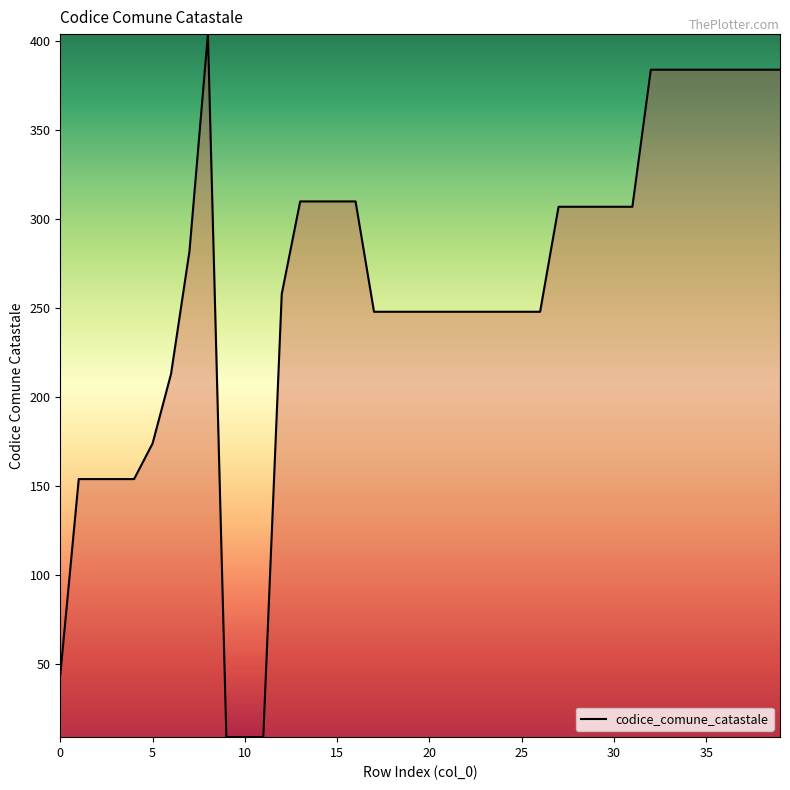

What is the difference between the maximum and minimum values?

395